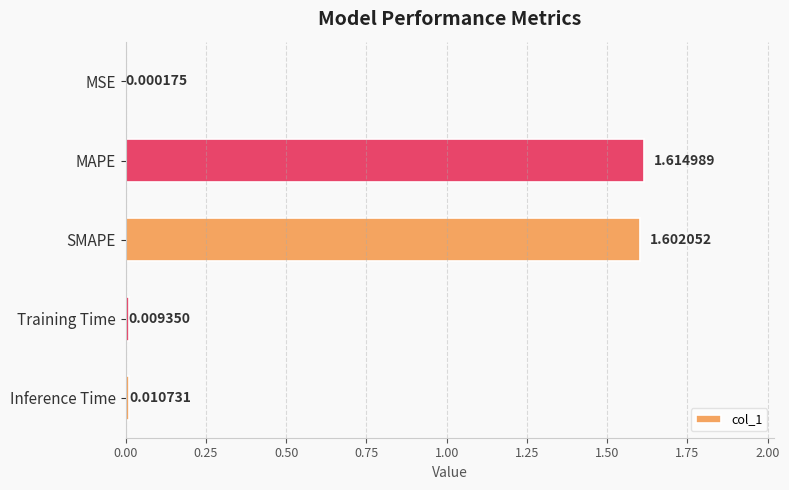

Where is the data nearest to the value 0?

MSE